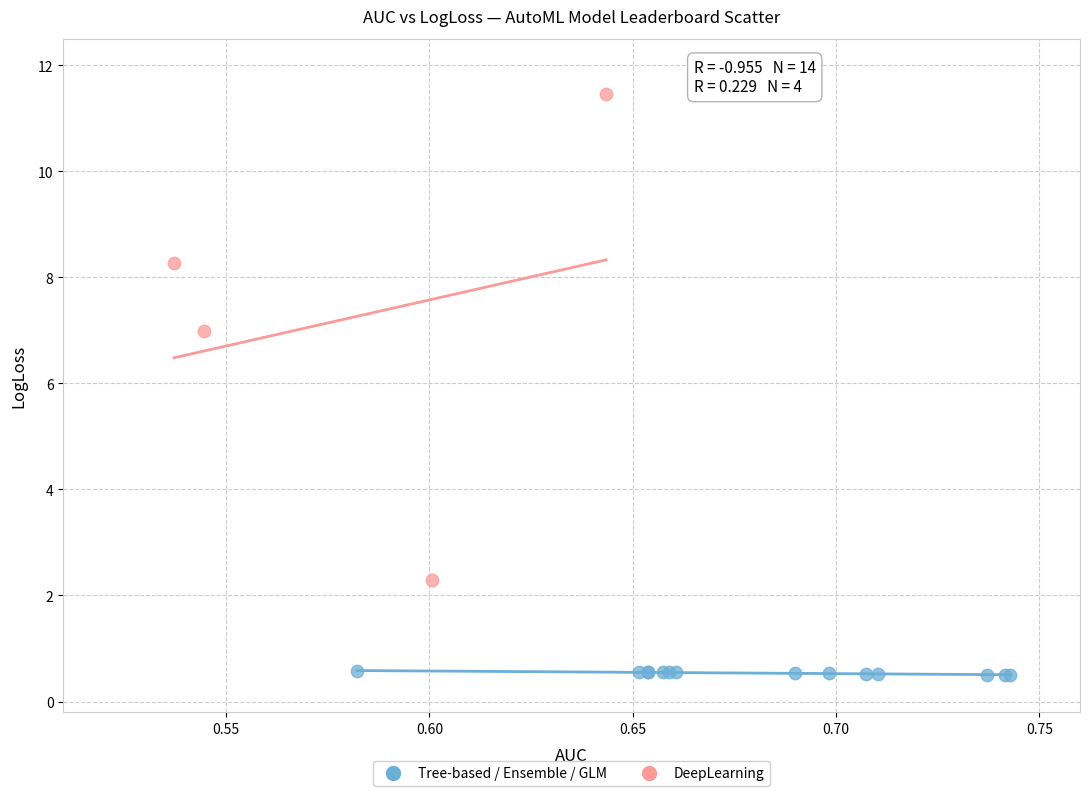

Which series reaches the minimum Y coordinate?

Tree-based / Ensemble / GLM